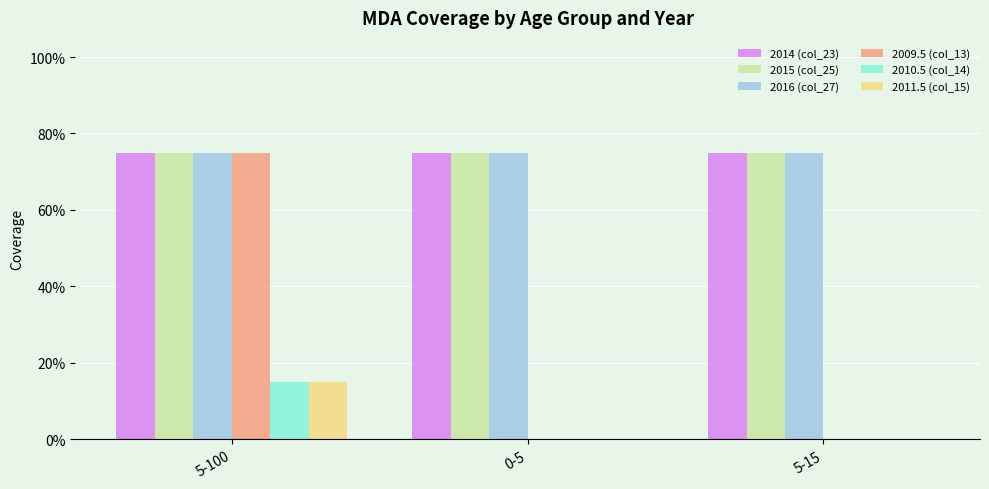

Which series has the widest spread of values?

2009.5 (col_13)